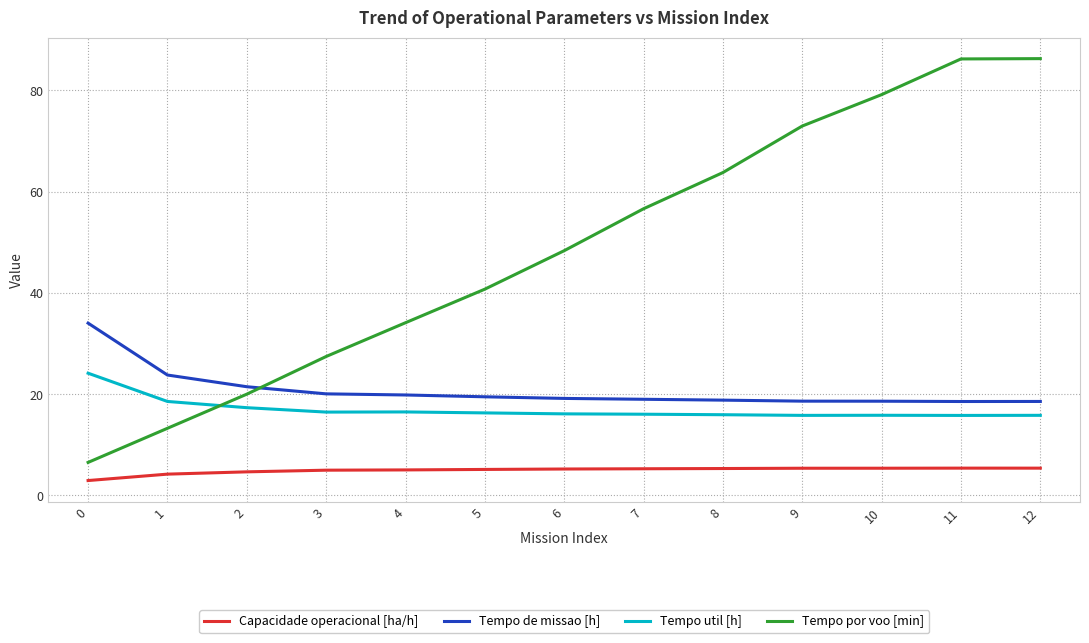

Rank the series by their maximum value, from lowest to highest.

Capacidade operacional [ha/h], Tempo util [h], Tempo de missao [h], Tempo por voo [min]